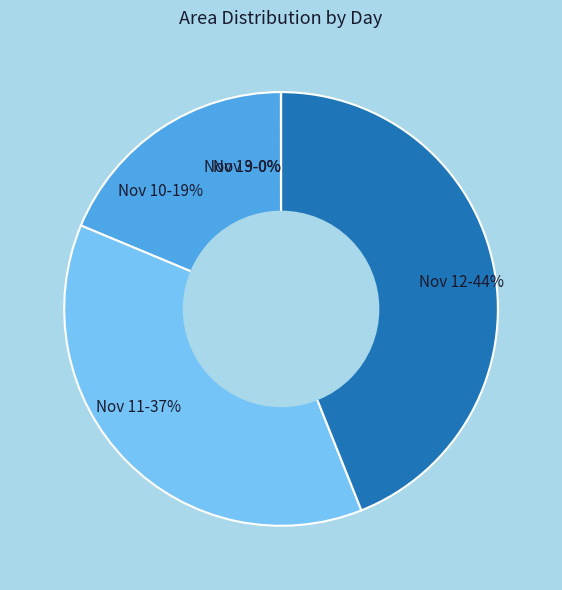

Is it true that Nov 11-37% is 37% of the pie?

True